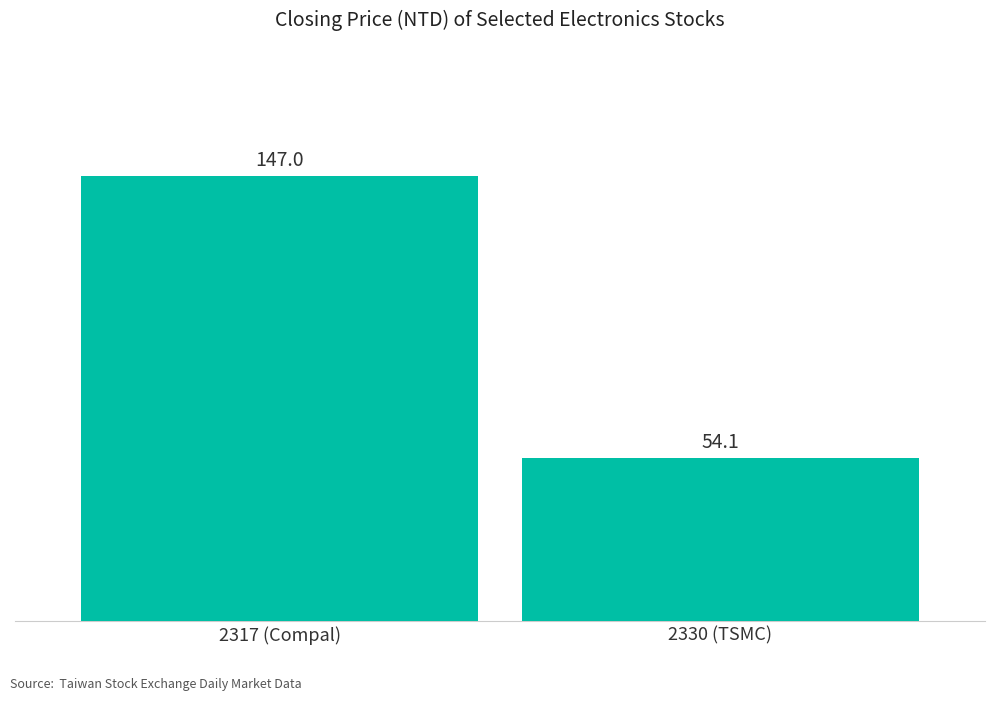

Which category has the lowest value across all series?

2330 (TSMC)